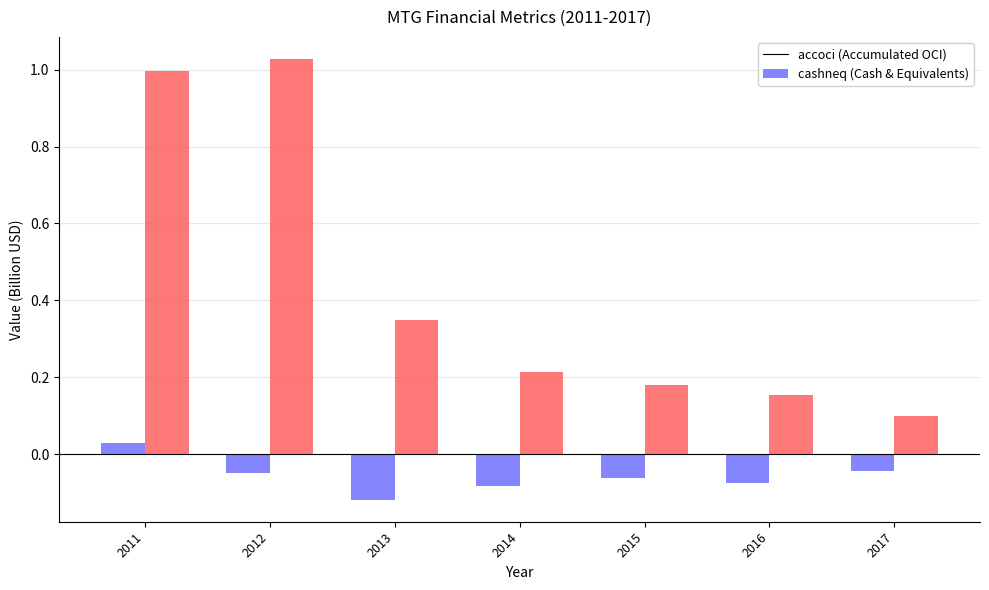

Which category has the lowest value across all series?

2013